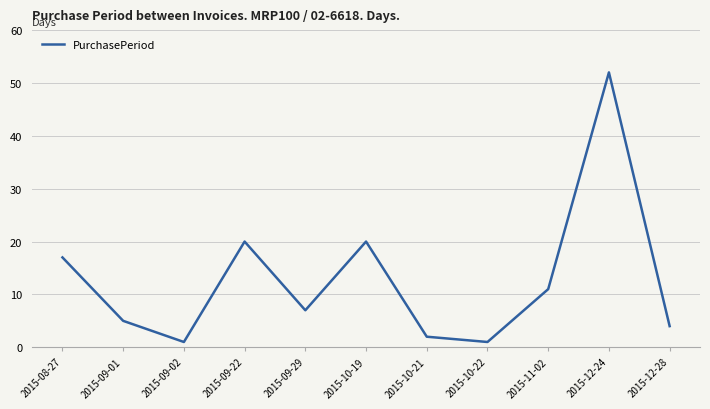

Approximately how many times larger is the value at 2015-09-29 compared to 2015-09-01?

1.4